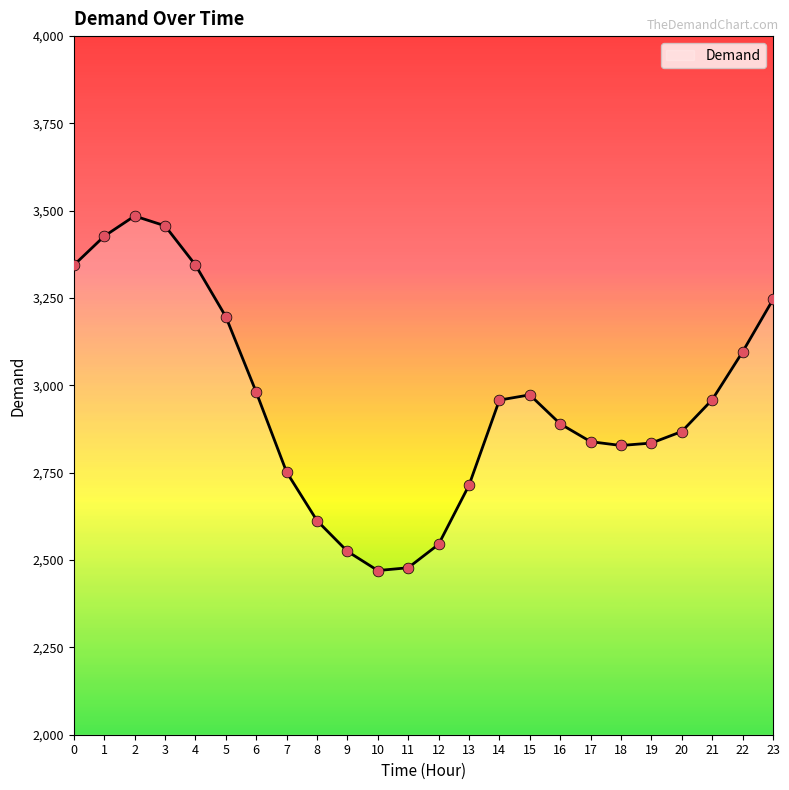

Approximately how many times larger is the value at 13 compared to 2?

0.8